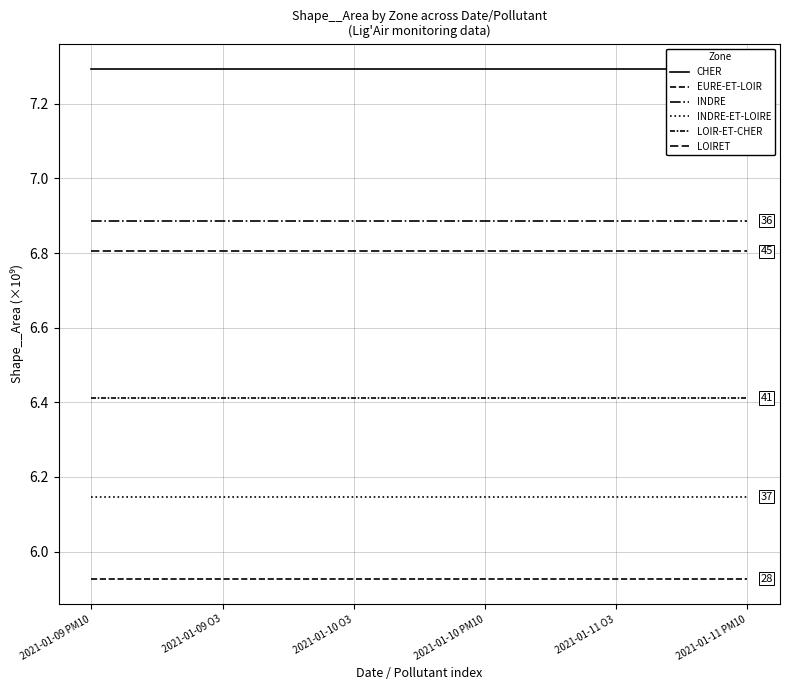

Which has a higher value, 2021-01-09 PM10 or 2021-01-09 O3?

2021-01-09 PM10